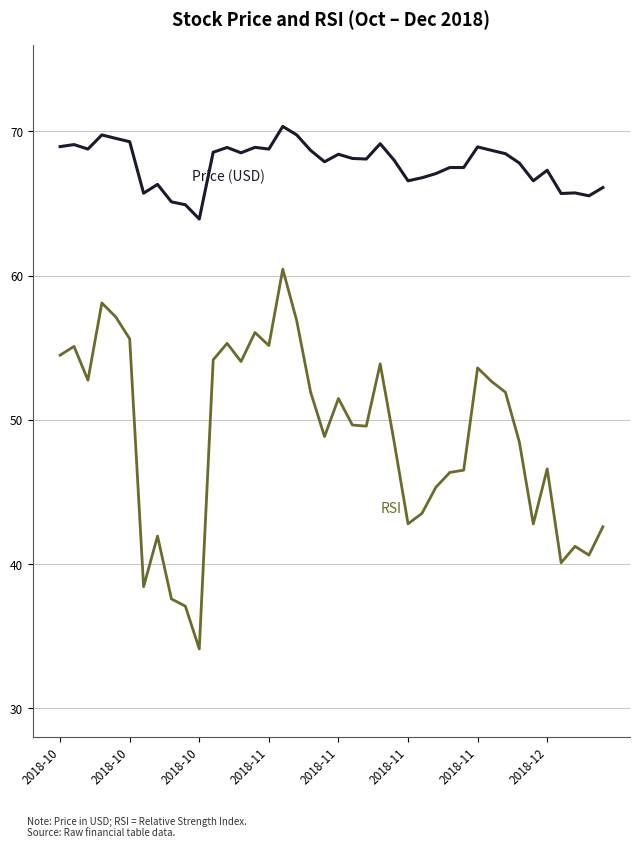

What is the smallest value displayed?

34.1